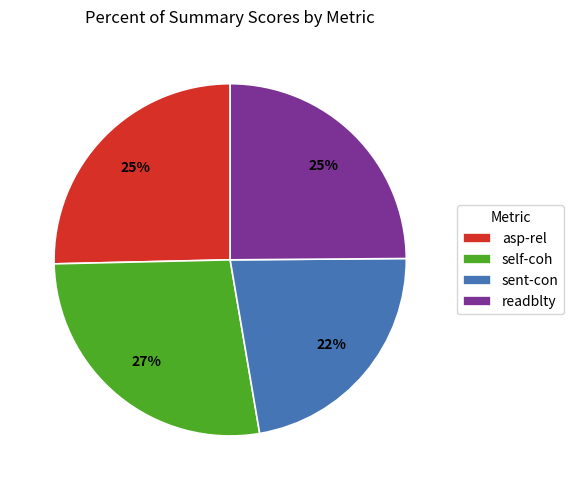

To the nearest percent, what is the average slice percentage?

25%